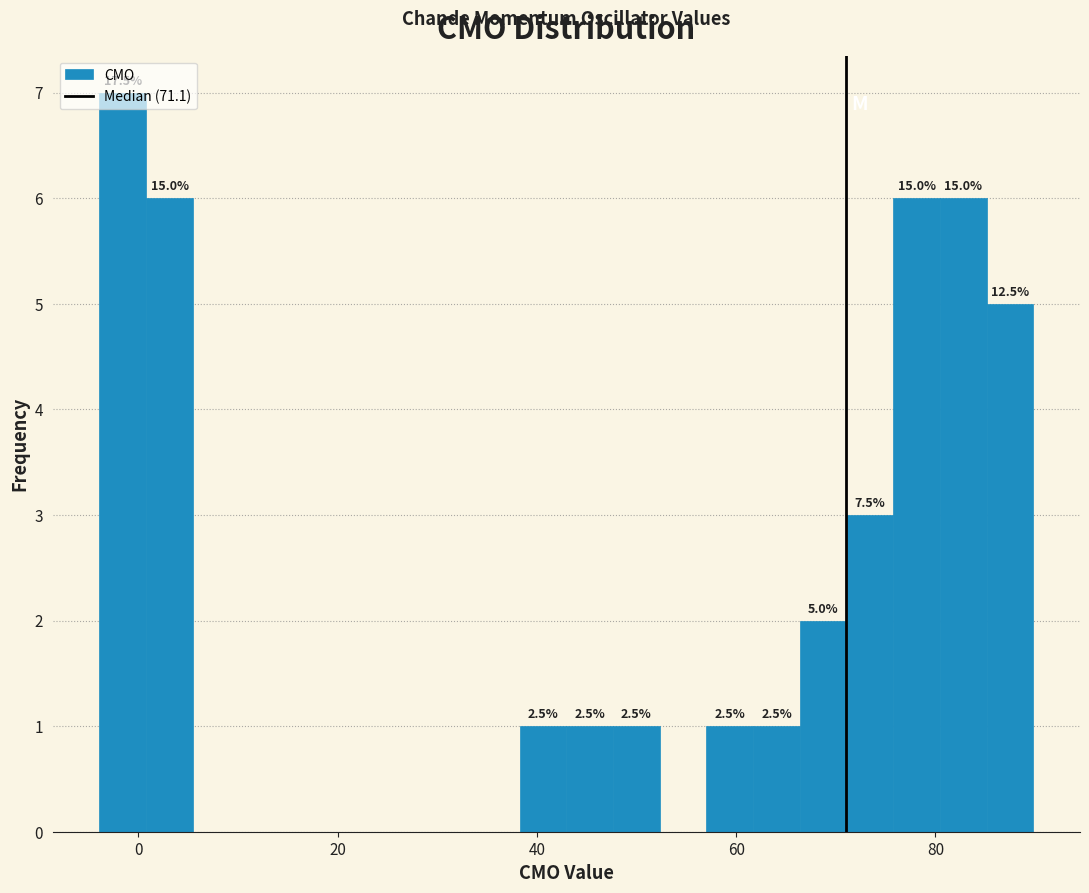

Read against the x-axis, roughly where is the centre of the tallest bar?

-2